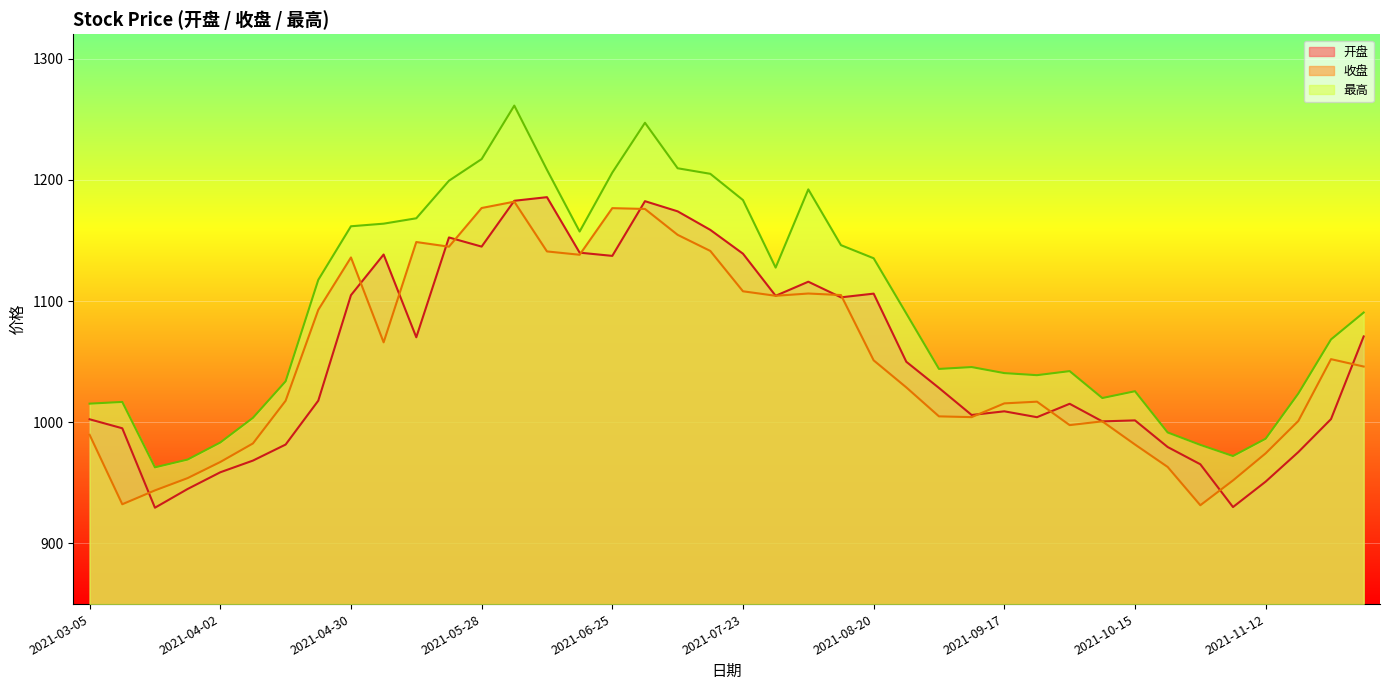

In 收盘, how many points are lower than both neighbors (excluding endpoints)?

8